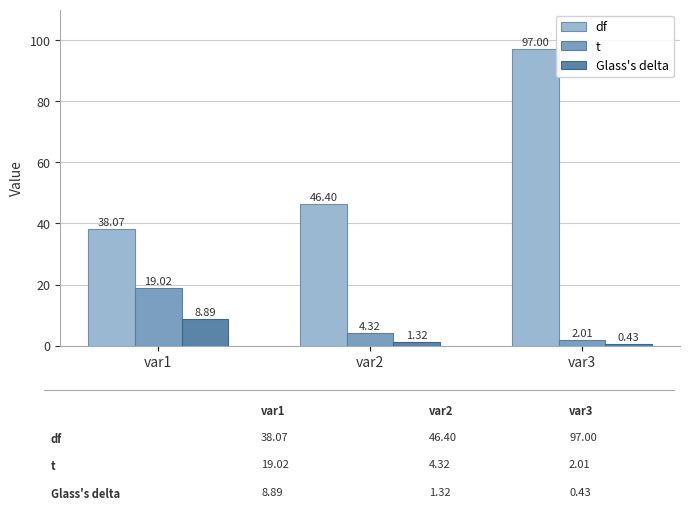

Which series has the widest spread of values?

df